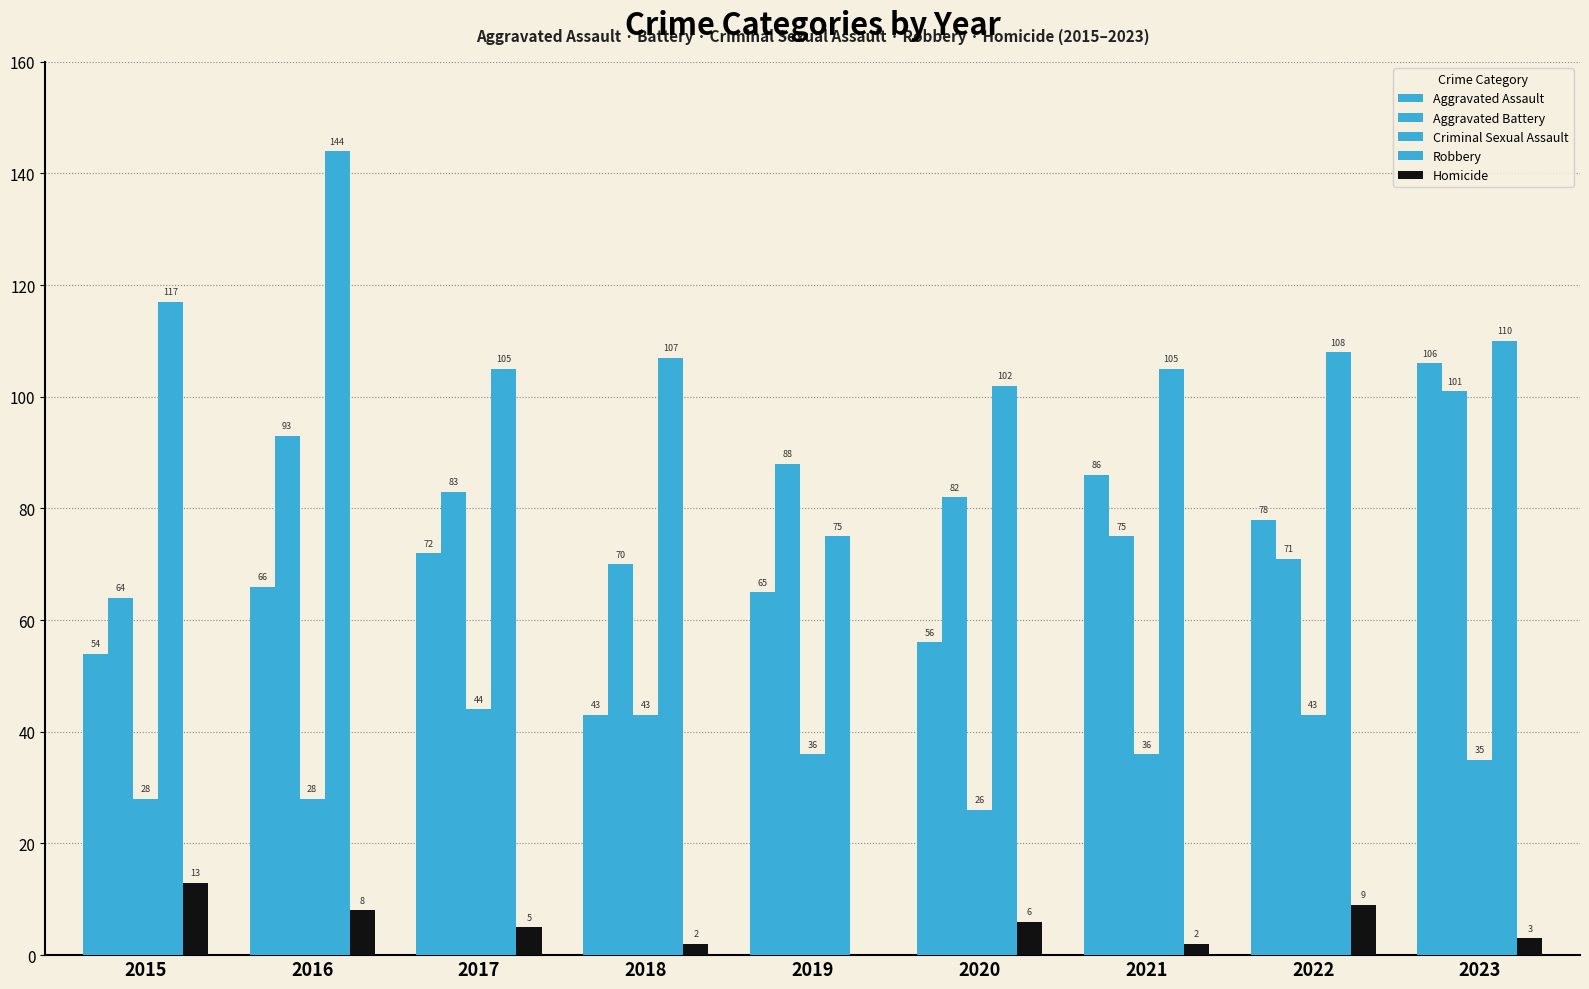

How many groups of bars are there?

9